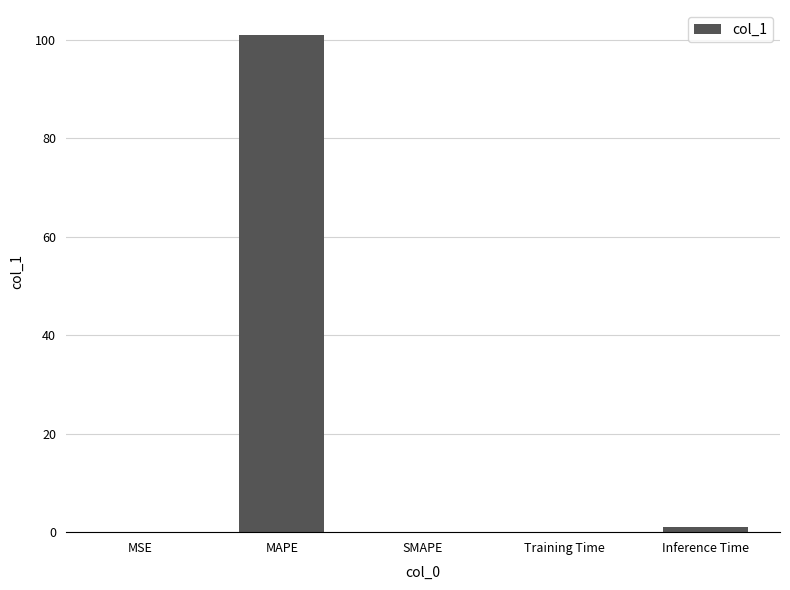

True or false: the data shows -34.2 at SMAPE.

False